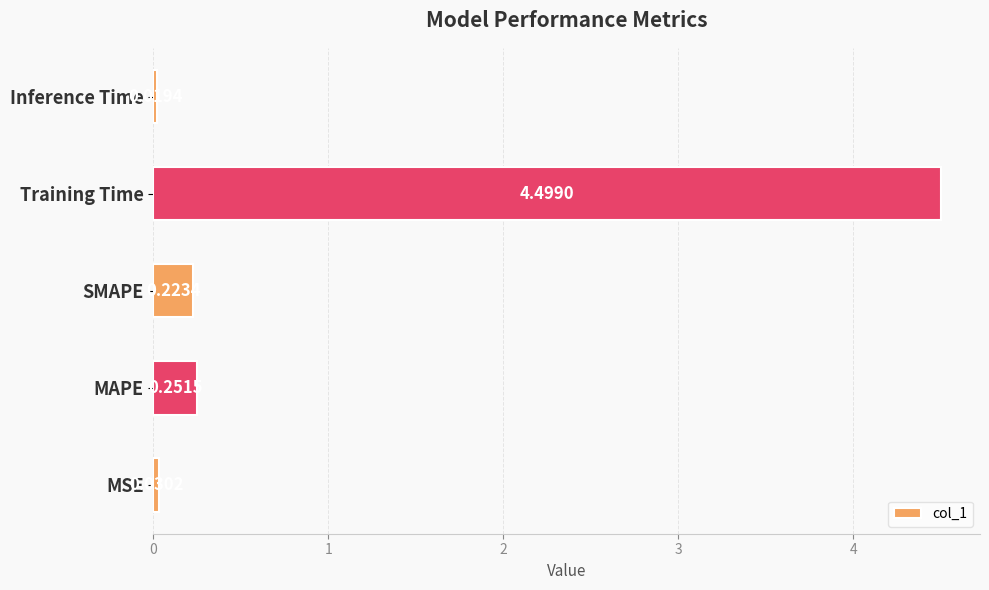

How many bars are there in total?

5